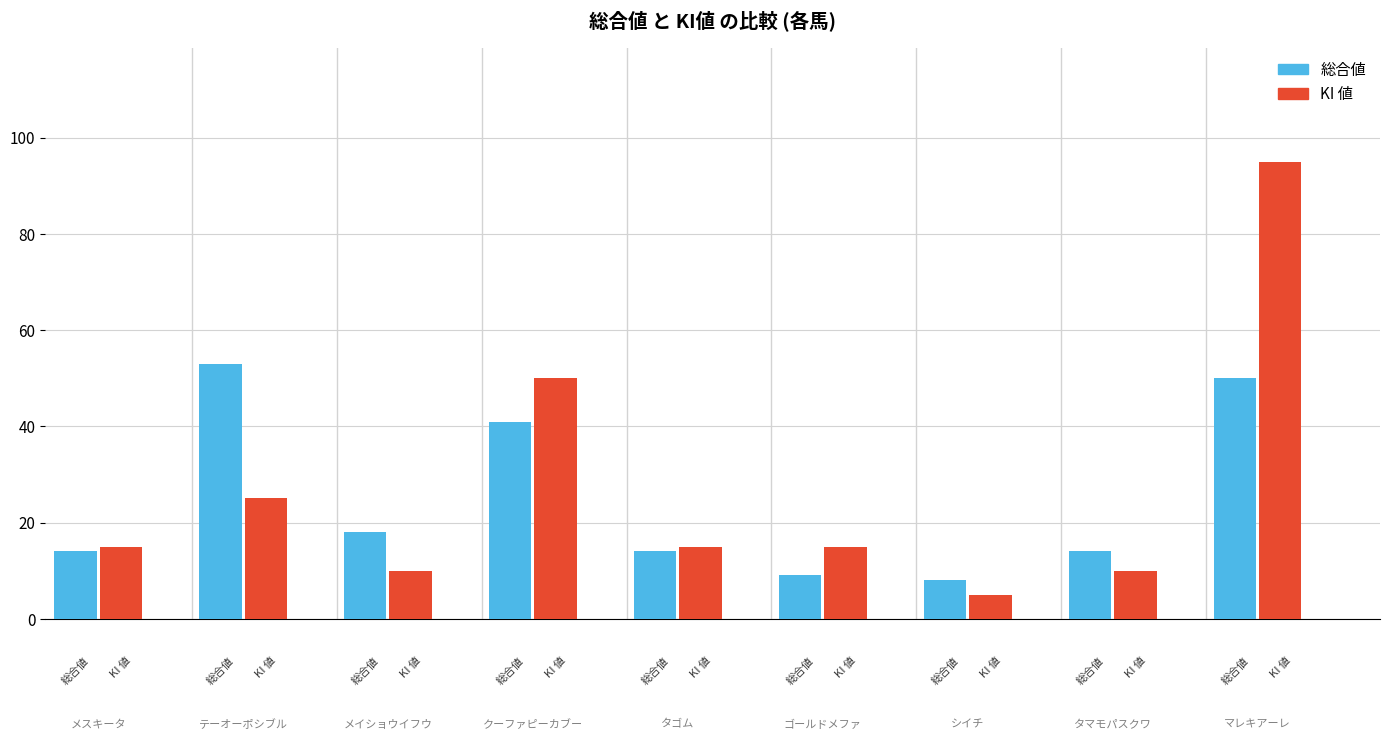

How many bars are there in total?

18